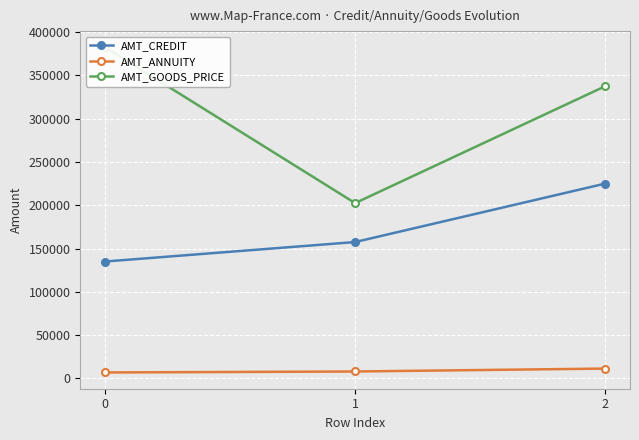

What is the average value of the AMT_ANNUITY series?

8625